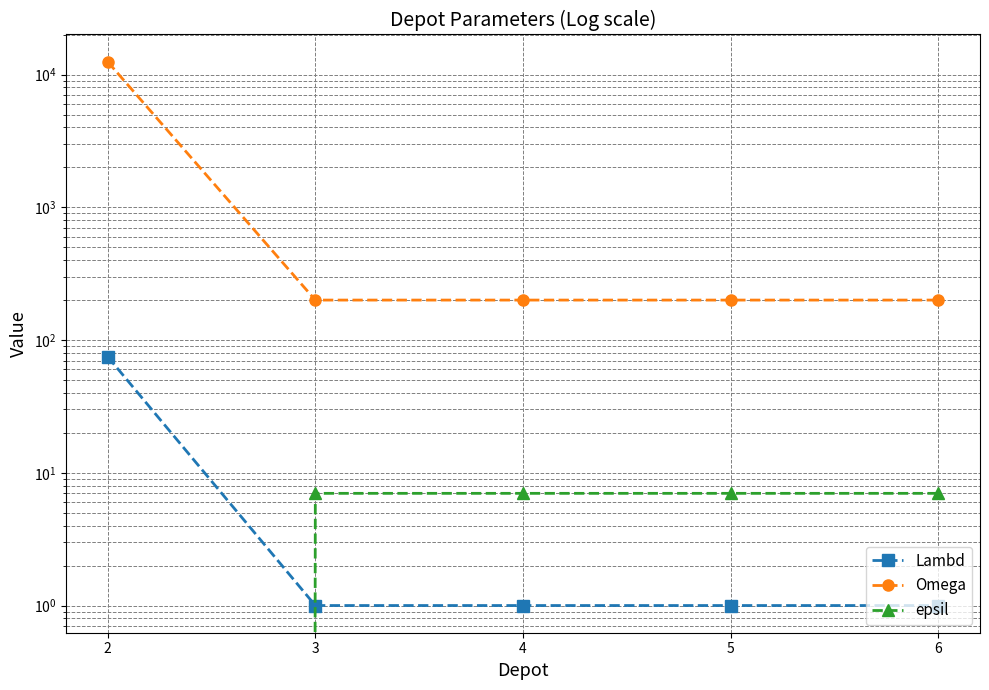

True or false: epsil and Omega cross at least once.

False